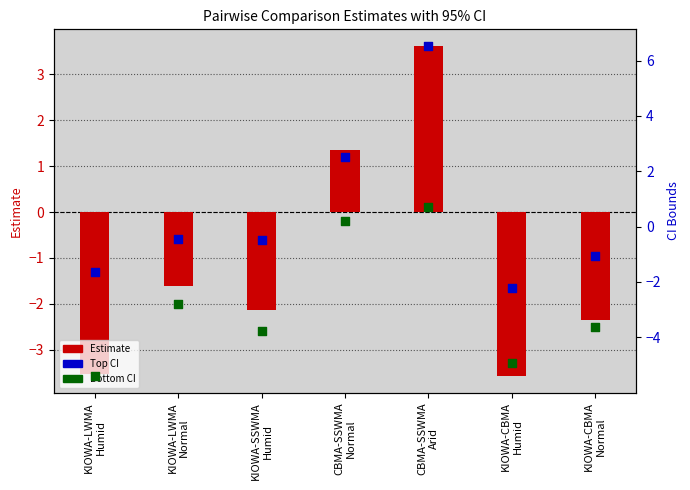

Which series reaches the maximum Y coordinate?

Top CI